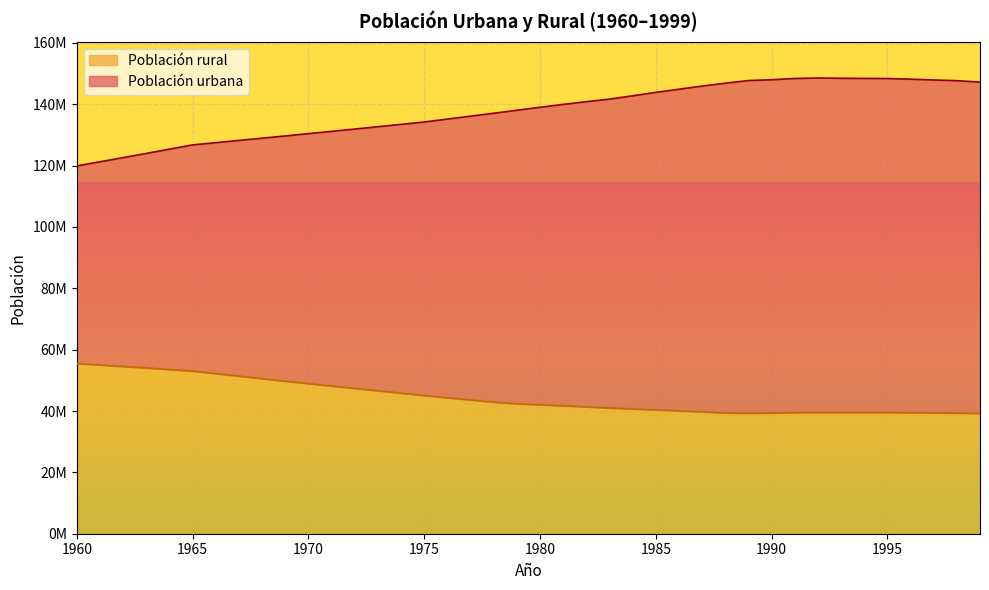

At which category does Población urbana reach its first local peak?

1992